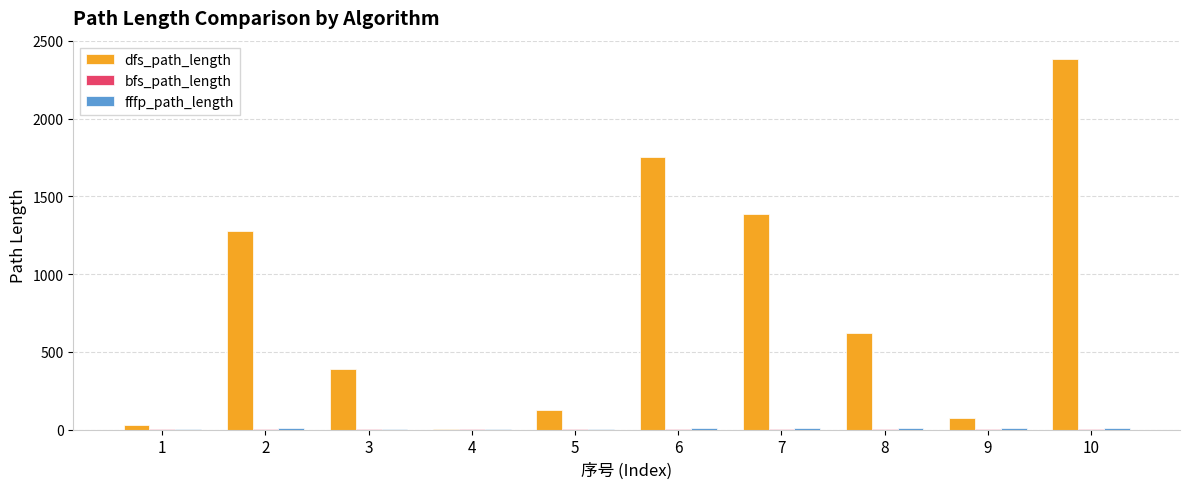

Which series changed the most between 5 and 8?

dfs_path_length